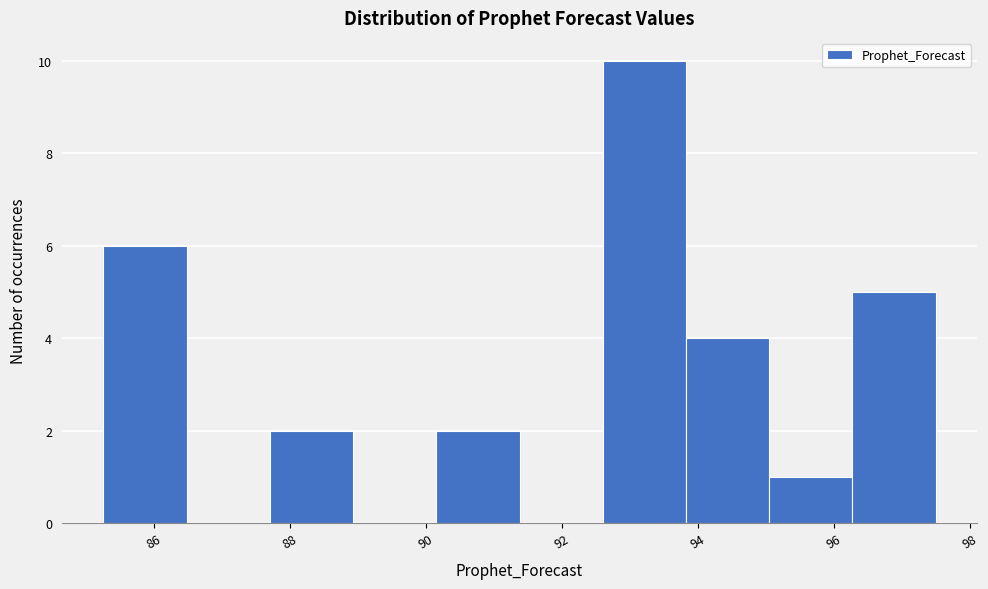

Reading left to right, transcribe this chart: for each bar, give the range it covers on the x-axis and its height. Neither the bar edges nor the heights are printed on the chart, so give them approximately, as read against the axes.

85.2 to 86.4: 6
86.4 to 87.8: 0
87.8 to 89.0: 2
89.0 to 90.2: 0
90.2 to 91.4: 2
91.4 to 92.6: 0
92.6 to 93.8: 10
93.8 to 95.0: 4
95.0 to 96.2: 1
96.2 to 97.6: 5